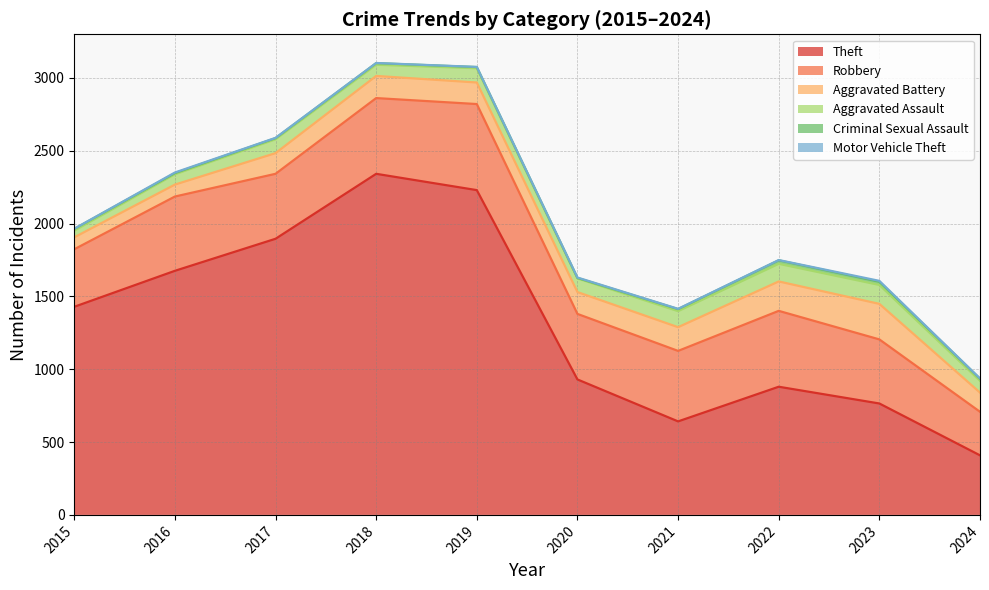

What is the difference between the second highest and second lowest values in the Theft series?

1588